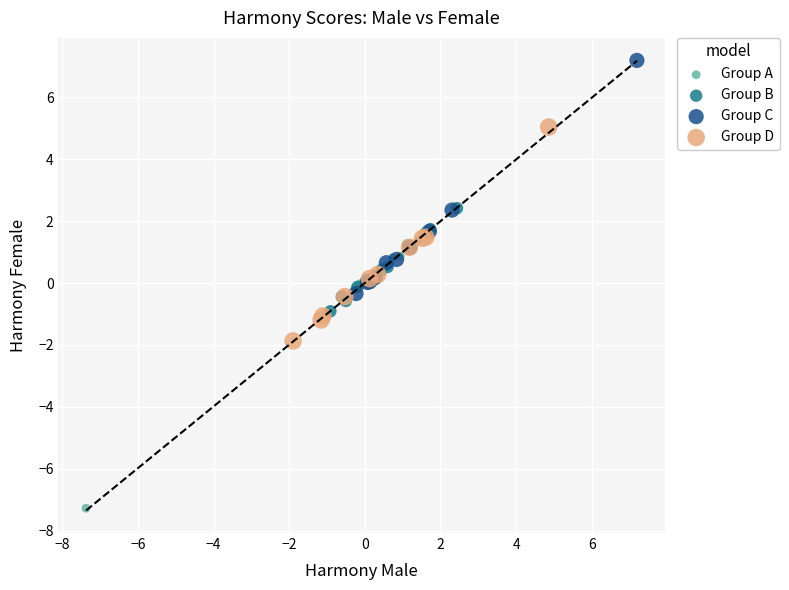

Which series reaches the maximum Y coordinate?

Group C